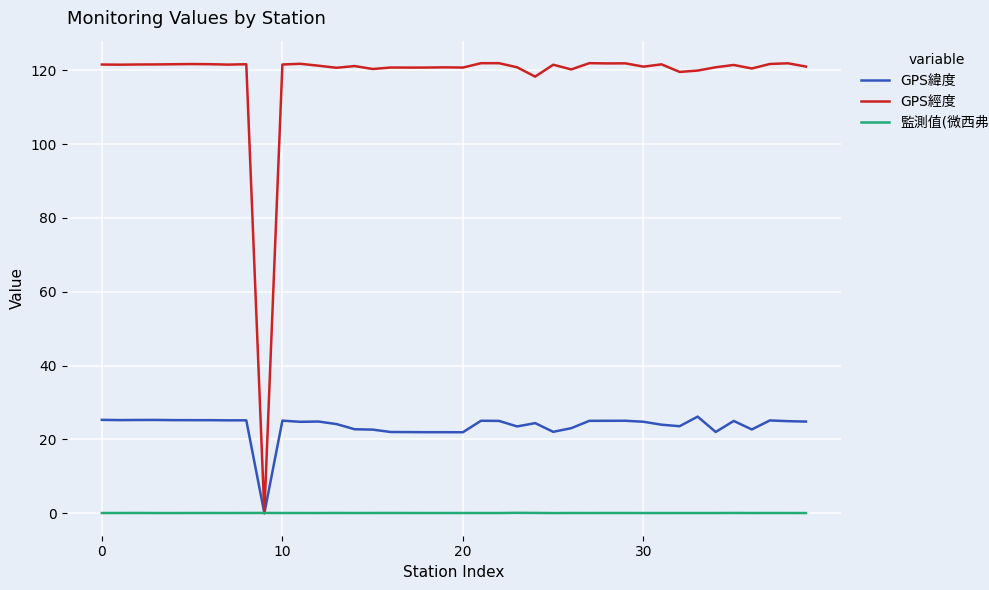

What is the maximum value shown in the chart?

121.9